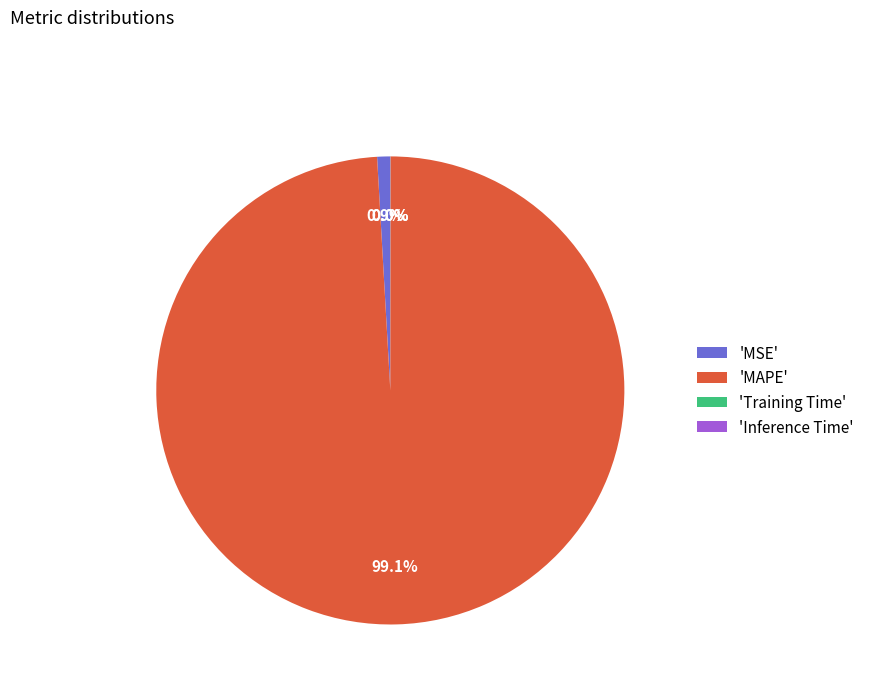

Do 'MSE' and 'MAPE' together represent more than half of the pie?

Yes